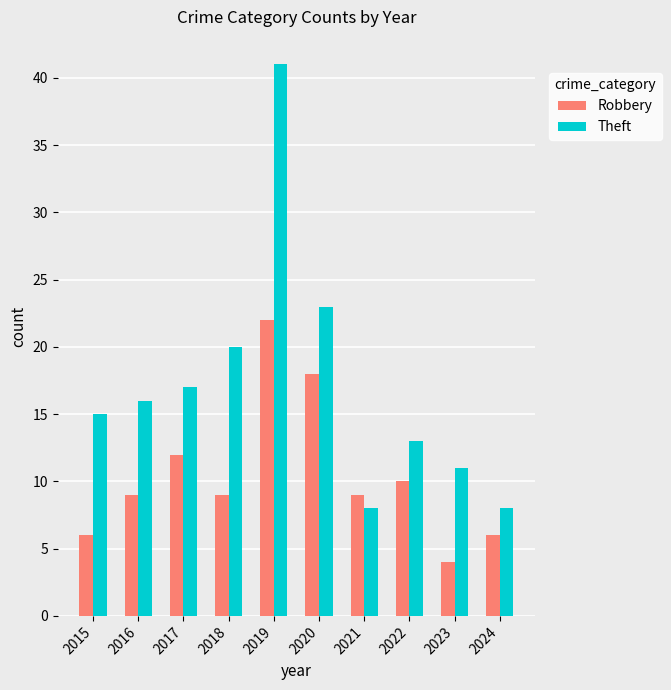

What are all the series names shown in the legend?

Robbery, Theft